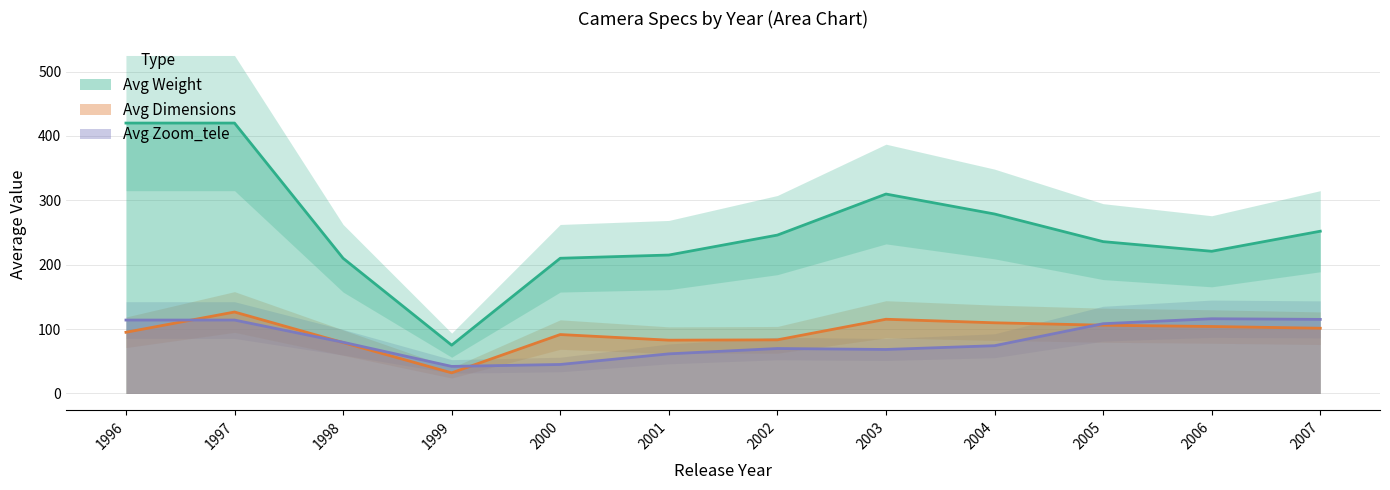

The Avg Zoom_tele series shows 74.2 at 2004. True or false?

True